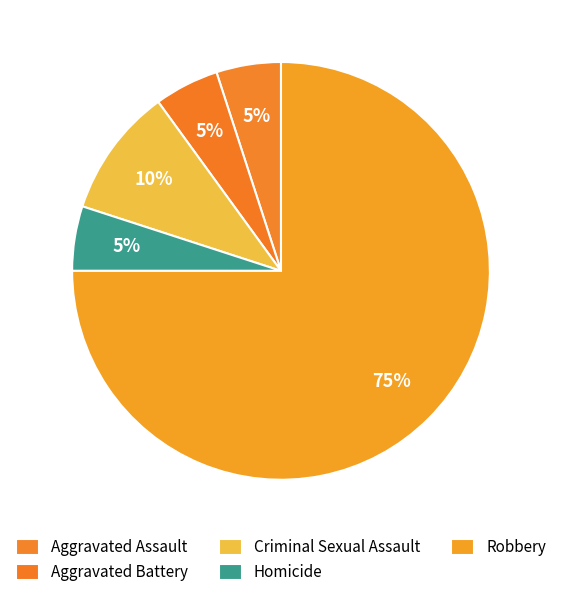

True or false: Aggravated Battery accounts for 12% of the total.

False